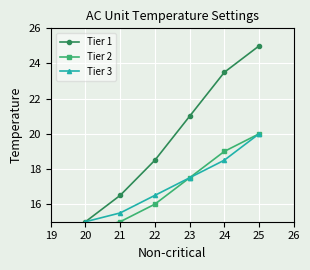

What is the highest value of the Tier 3 series?

20.0